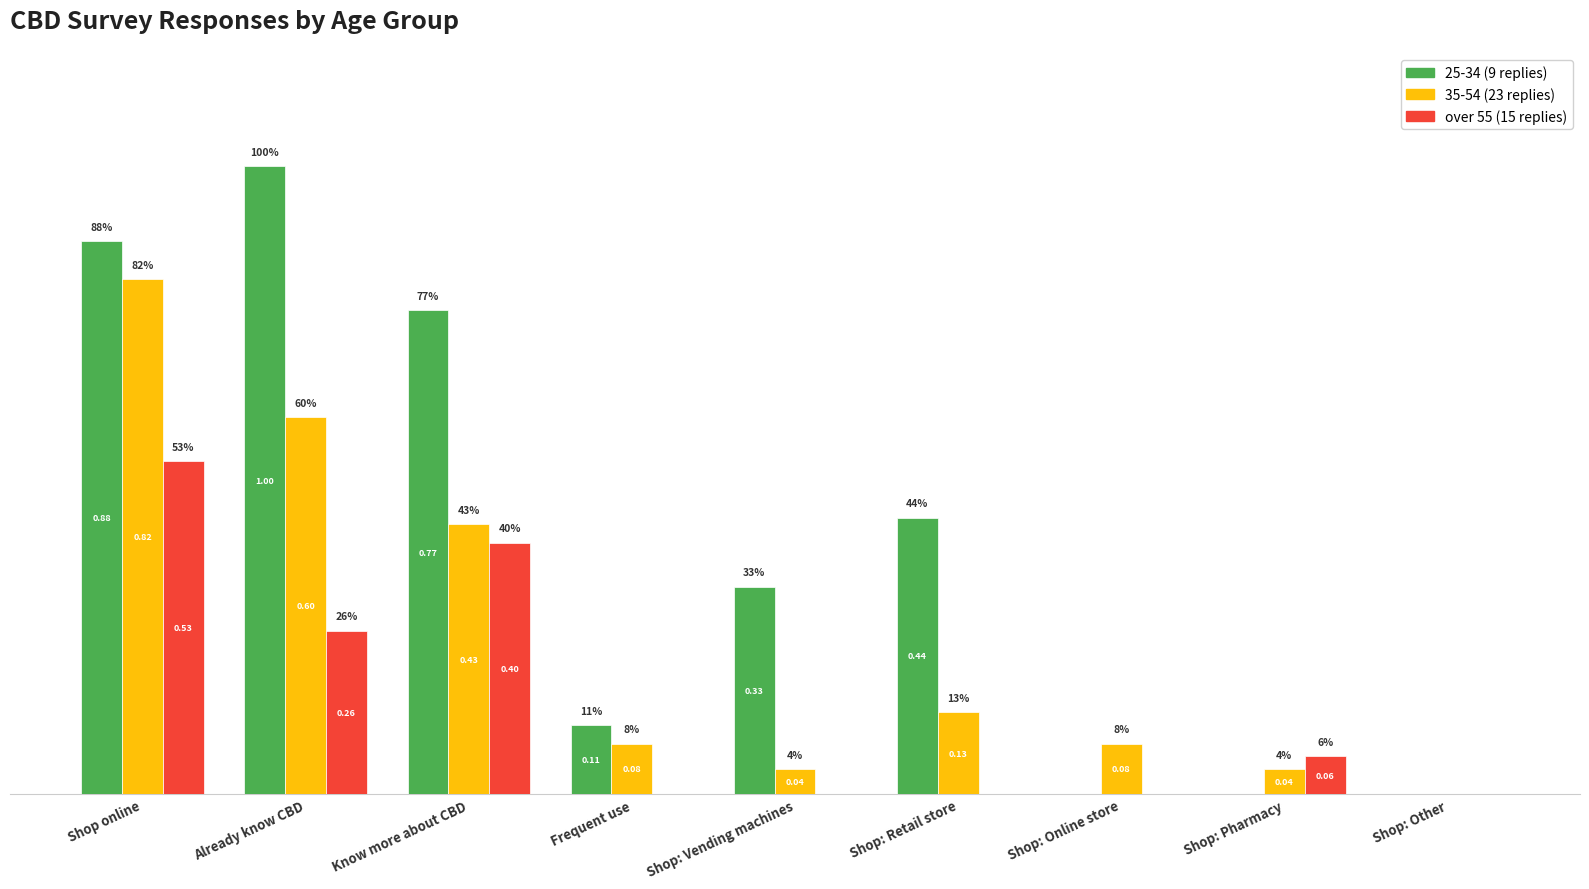

What are all the series names shown in the legend?

25-34 (9 replies), 35-54 (23 replies), over 55 (15 replies)